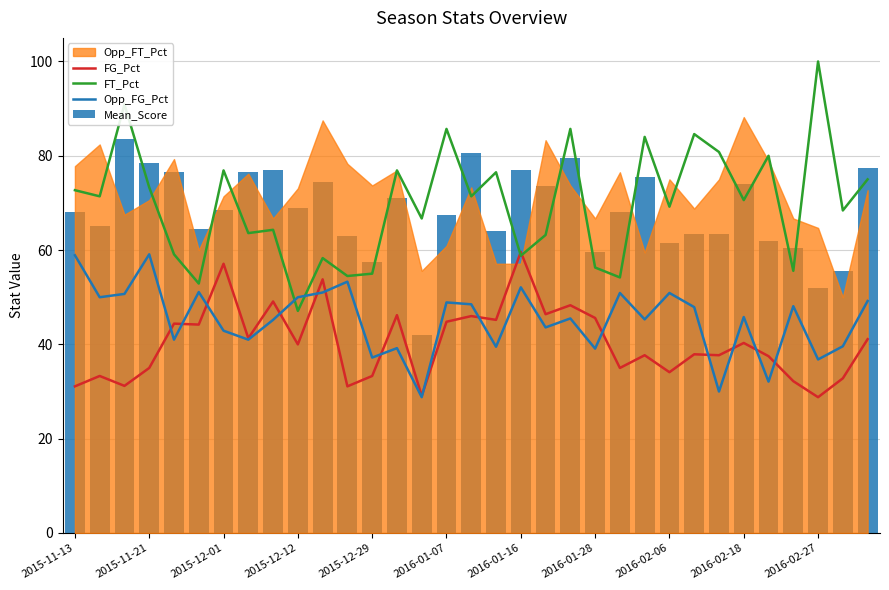

How many data points in Mean_Score are less than 68?

15